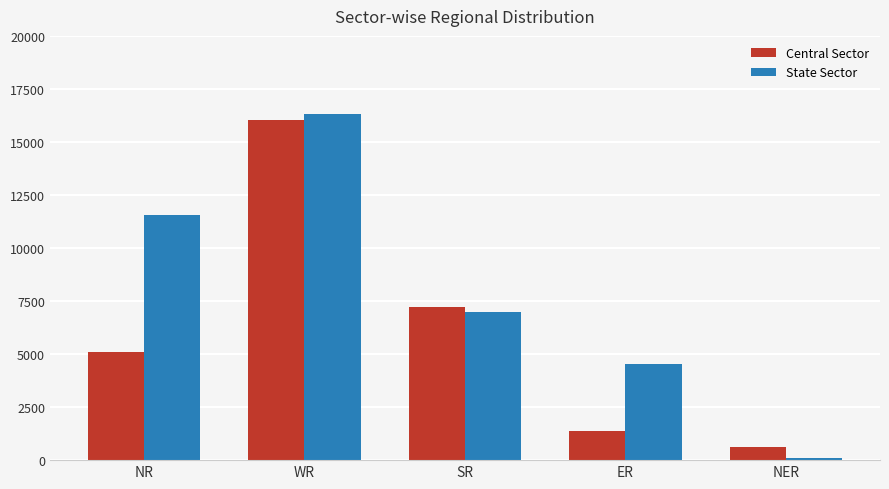

Reading left to right, extract all data points from this chart.

Central Sector: 5093	16028	7222	1360	613
State Sector: 11575	16311	6990	4550	112